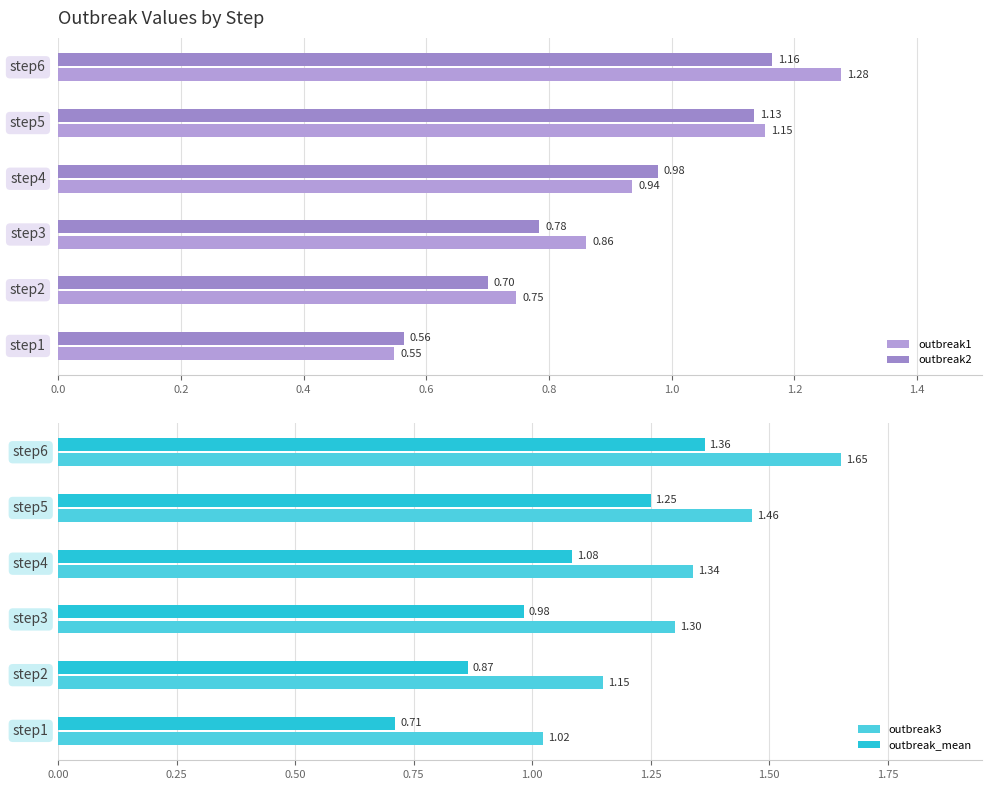

What is the smallest value displayed?

0.5